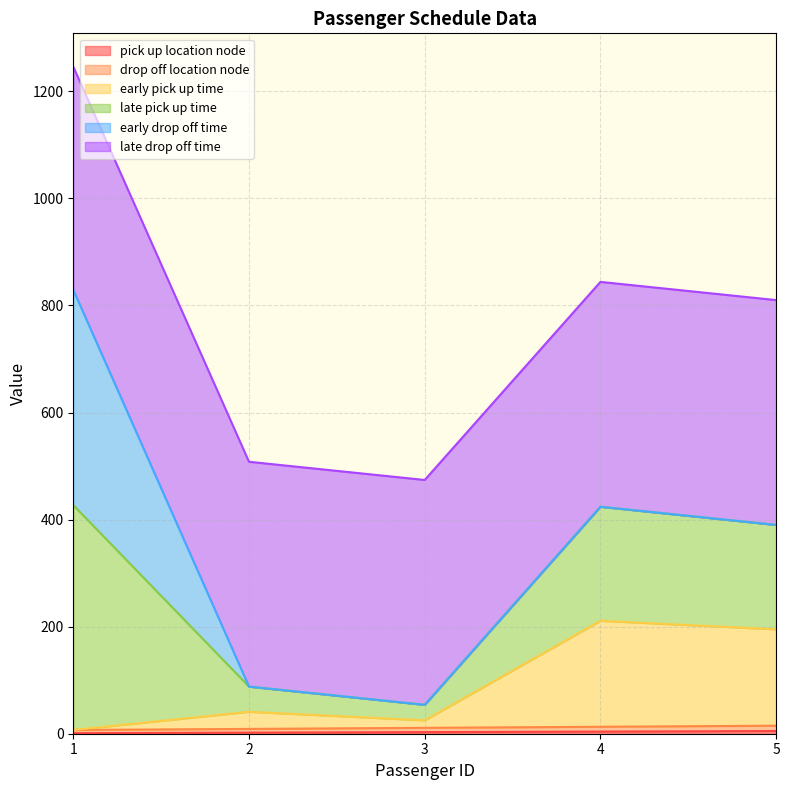

Does the chart have visible grid lines?

Yes